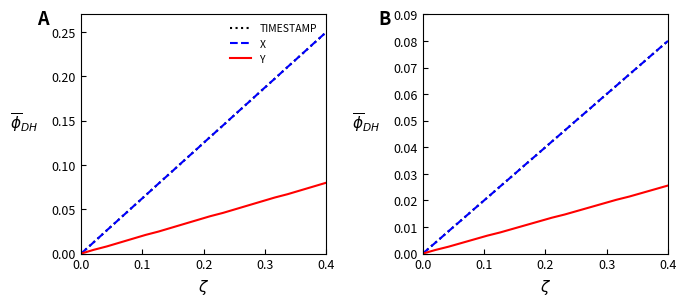

True or false: TIMESTAMP and Y intersect in this chart.

False